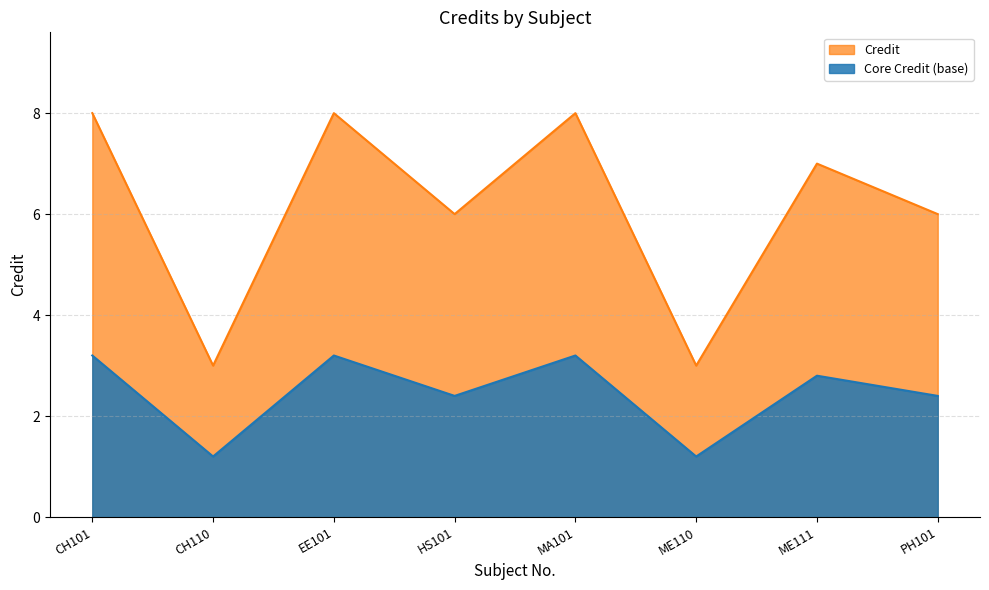

What is the label of the 5th point from the left?

MA101